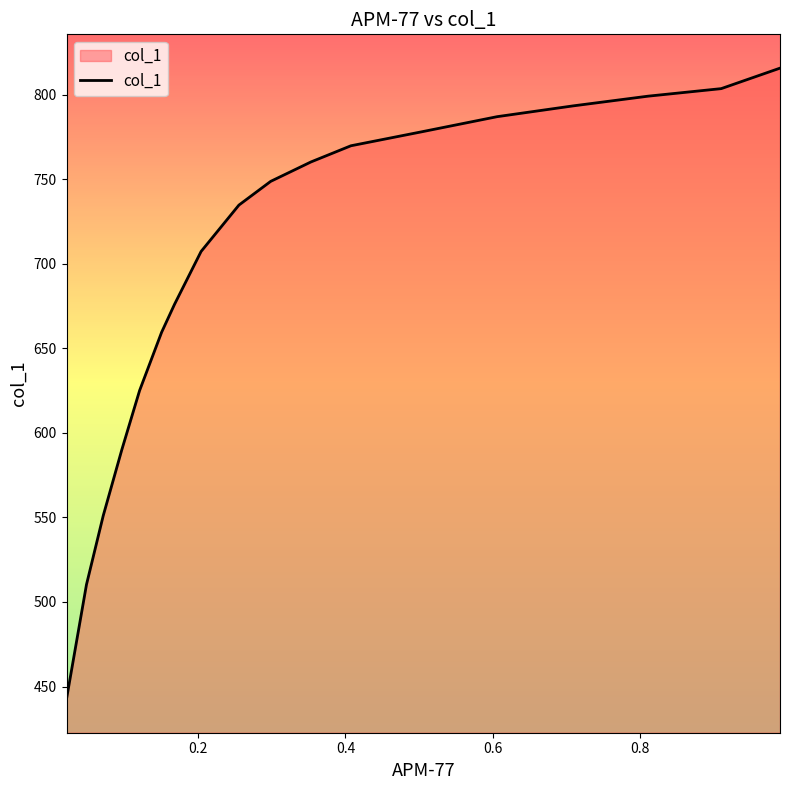

What is the difference between the maximum and minimum values?

373.1